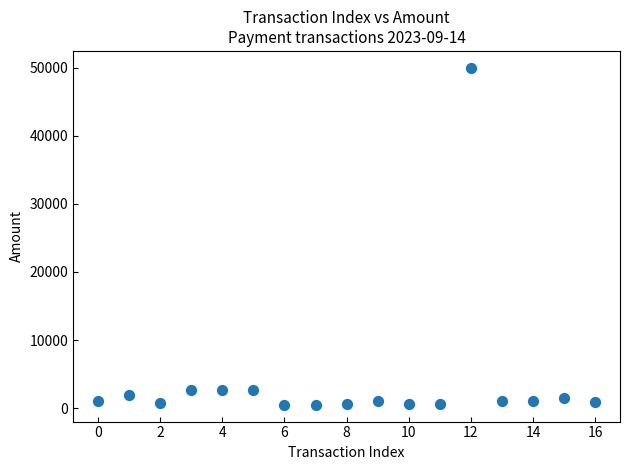

What is the range of Y values (max minus min)?

49504.0